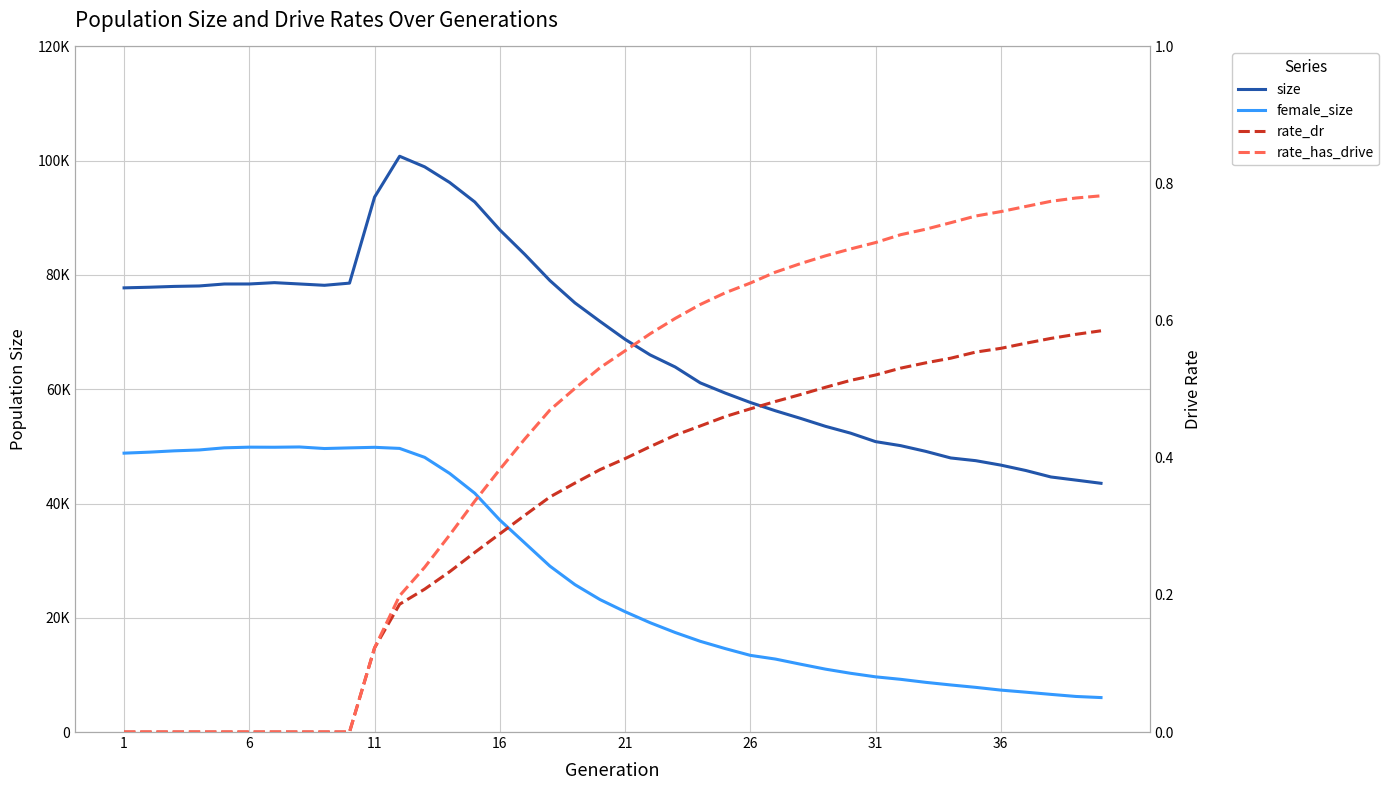

At how many categories does at least one series exceed 32498?

40